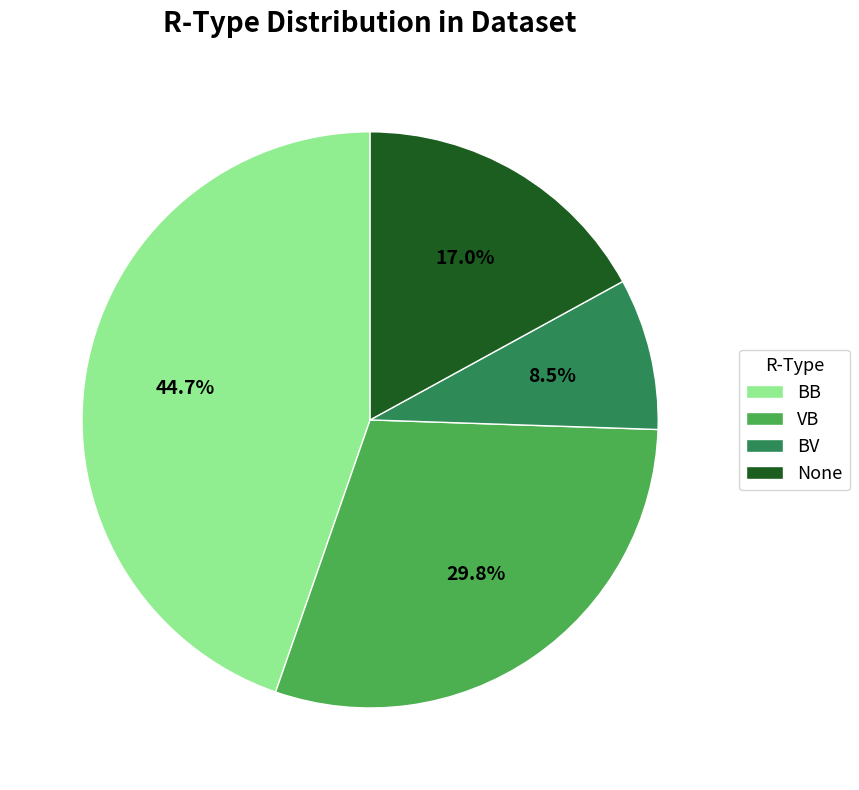

To the nearest percent, what is the combined percentage of BB and None?

62%